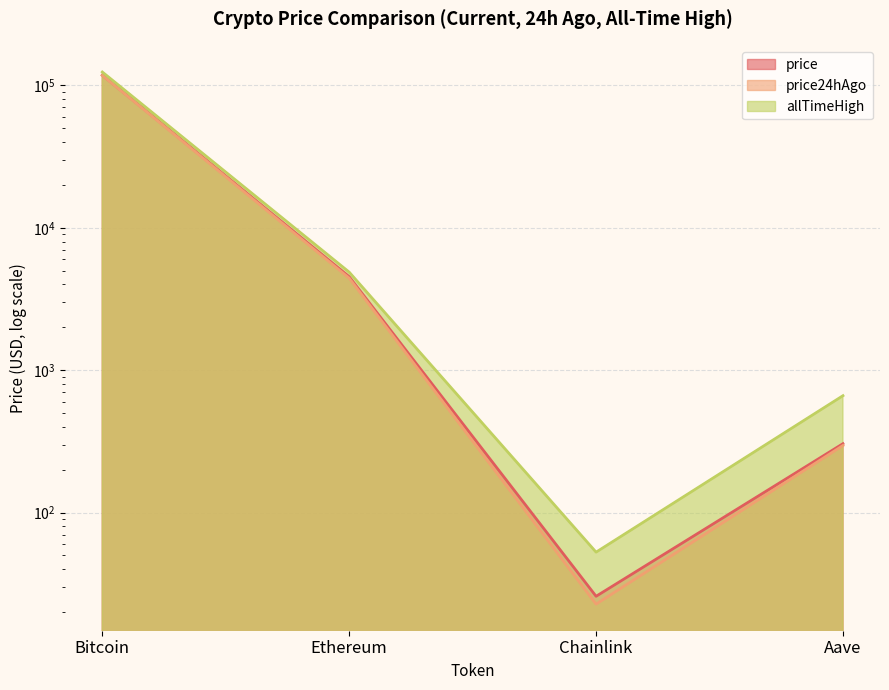

What is the difference between the maximum and minimum values in the price series?

117979.2